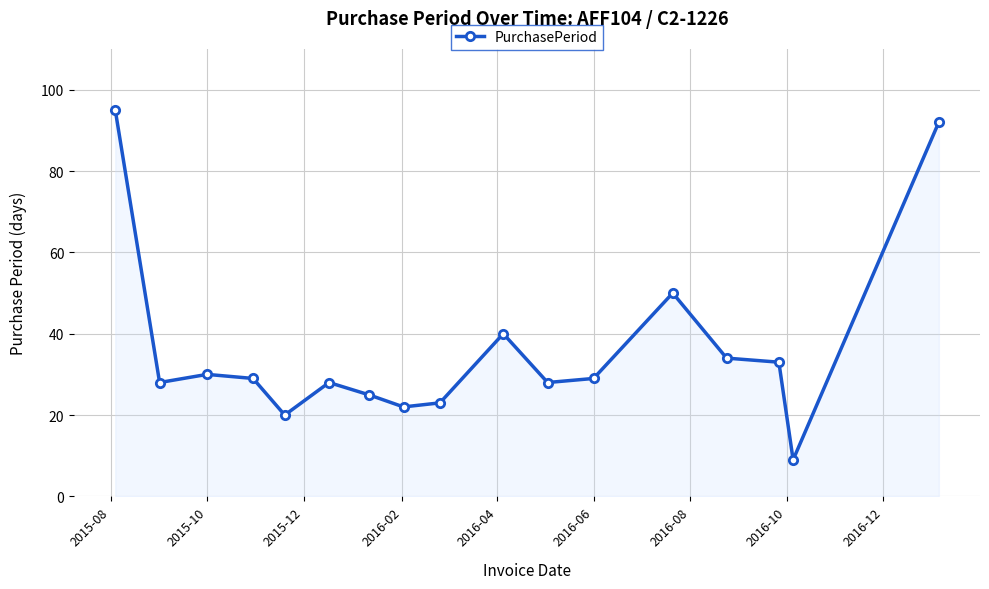

True or false: there are more than 0 points higher than both neighbors.

True